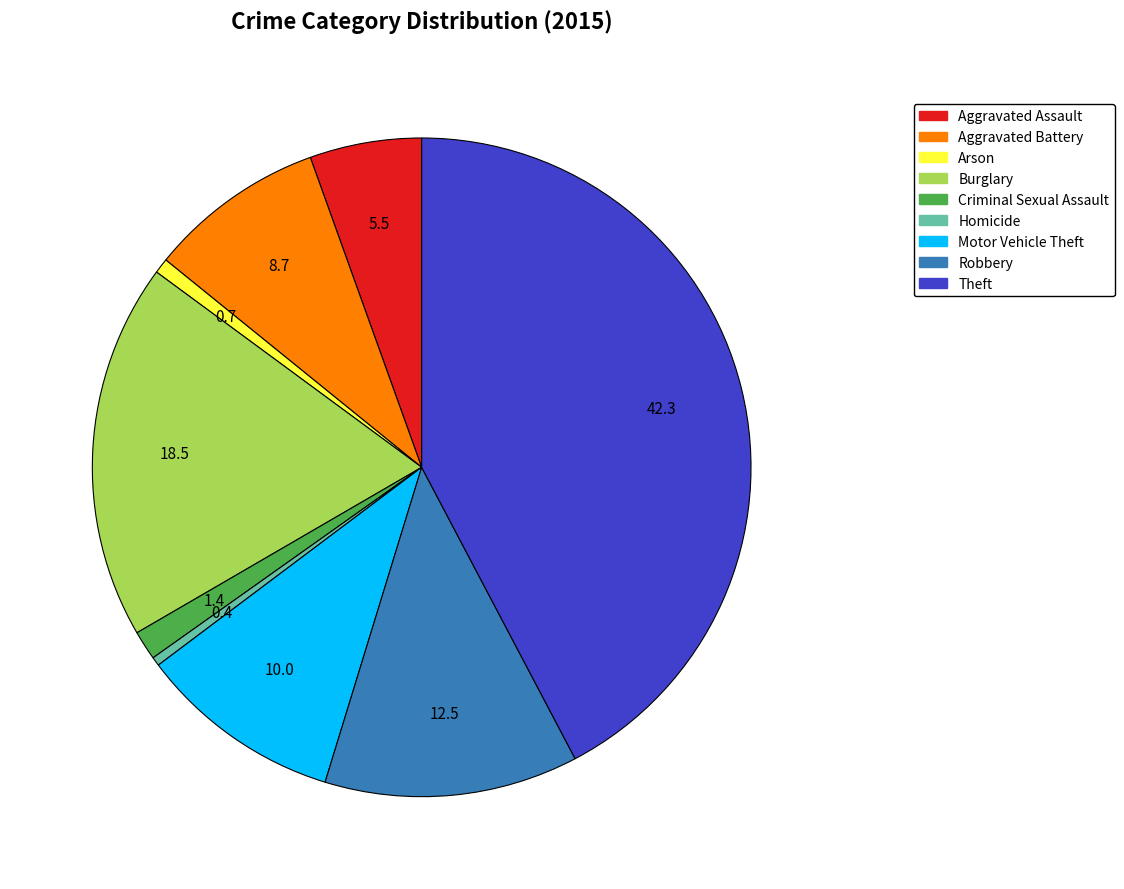

Which slice is the largest?

Theft